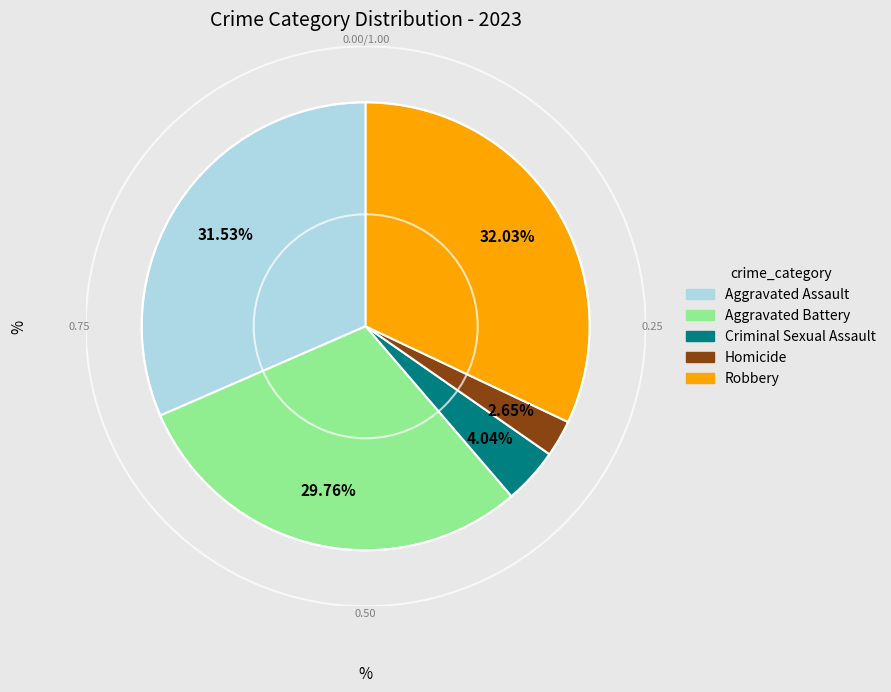

How many slices are in this pie chart?

5